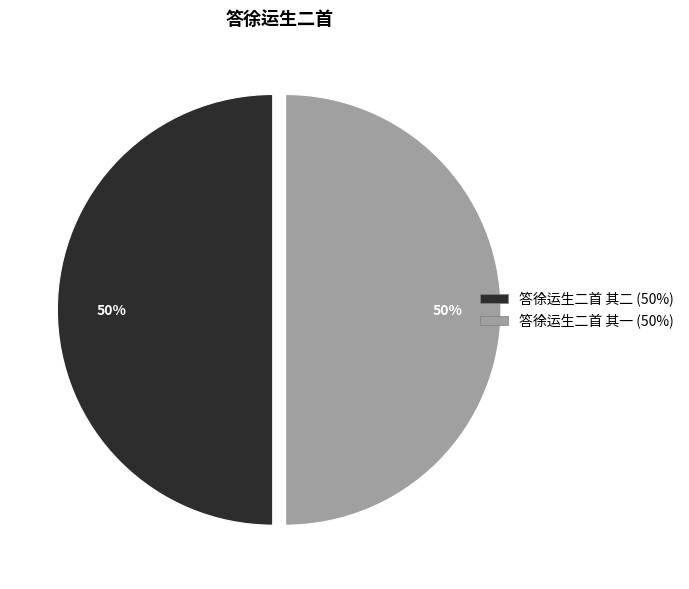

The 答徐运生二首 其一 slice represents 50% of the pie. True or false?

True